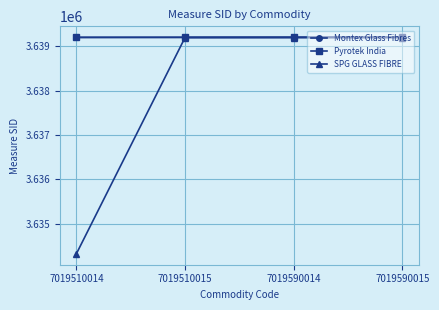

How many data points in Pyrotek India are less than 3639202?

2